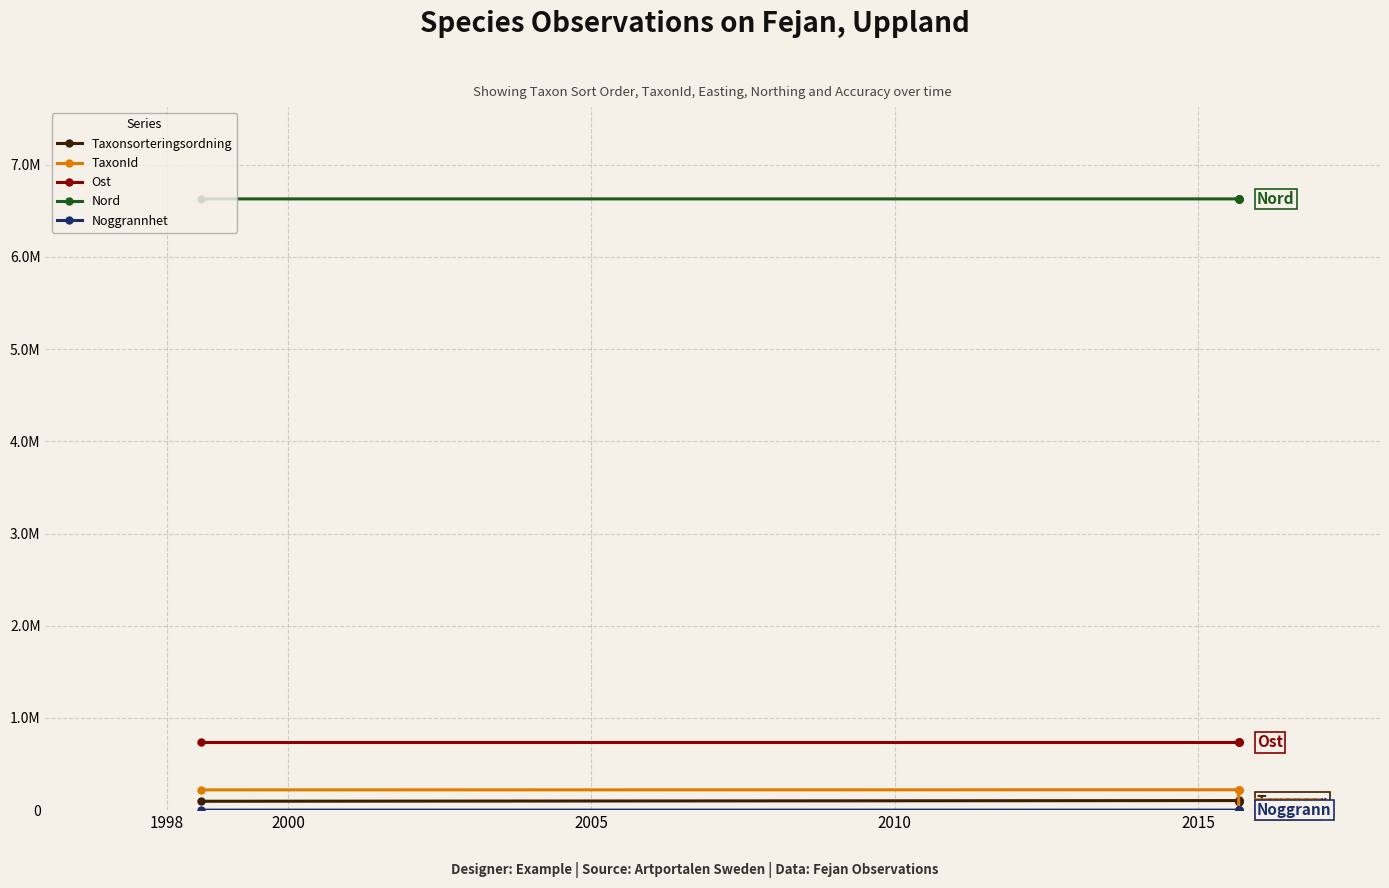

What is the value of the Nord point at the 4th from the left?

6630250